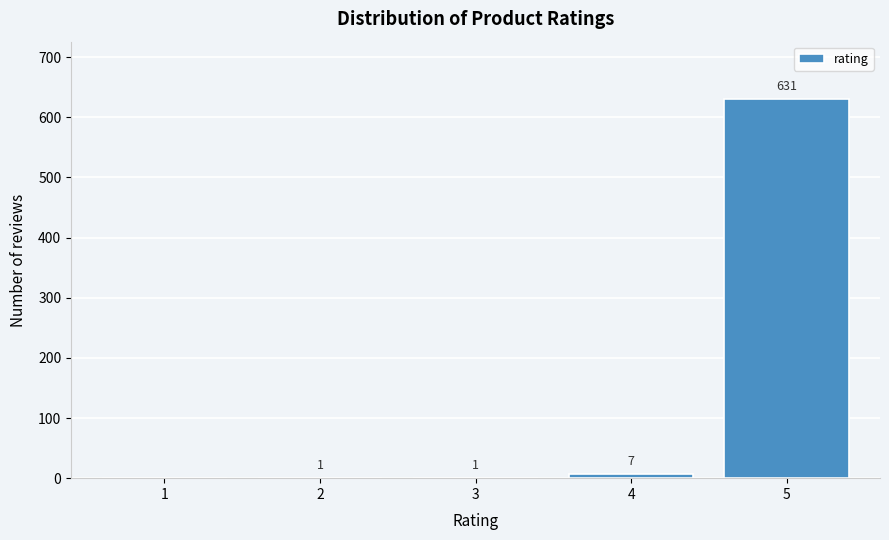

Reading left to right, extract all data points from this chart.

1=0	2=1	3=1	4=7	5=631